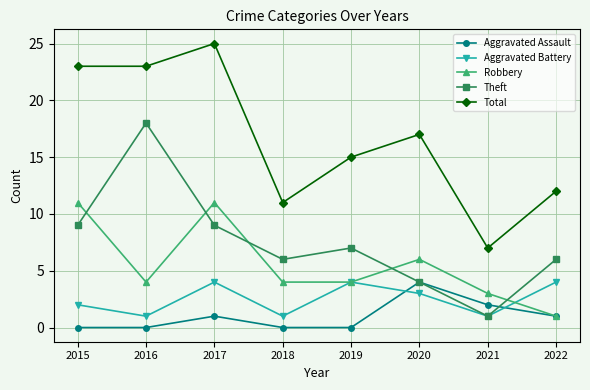

Is the value of Total at 2022 greater than the value of Robbery at 2015?

Yes